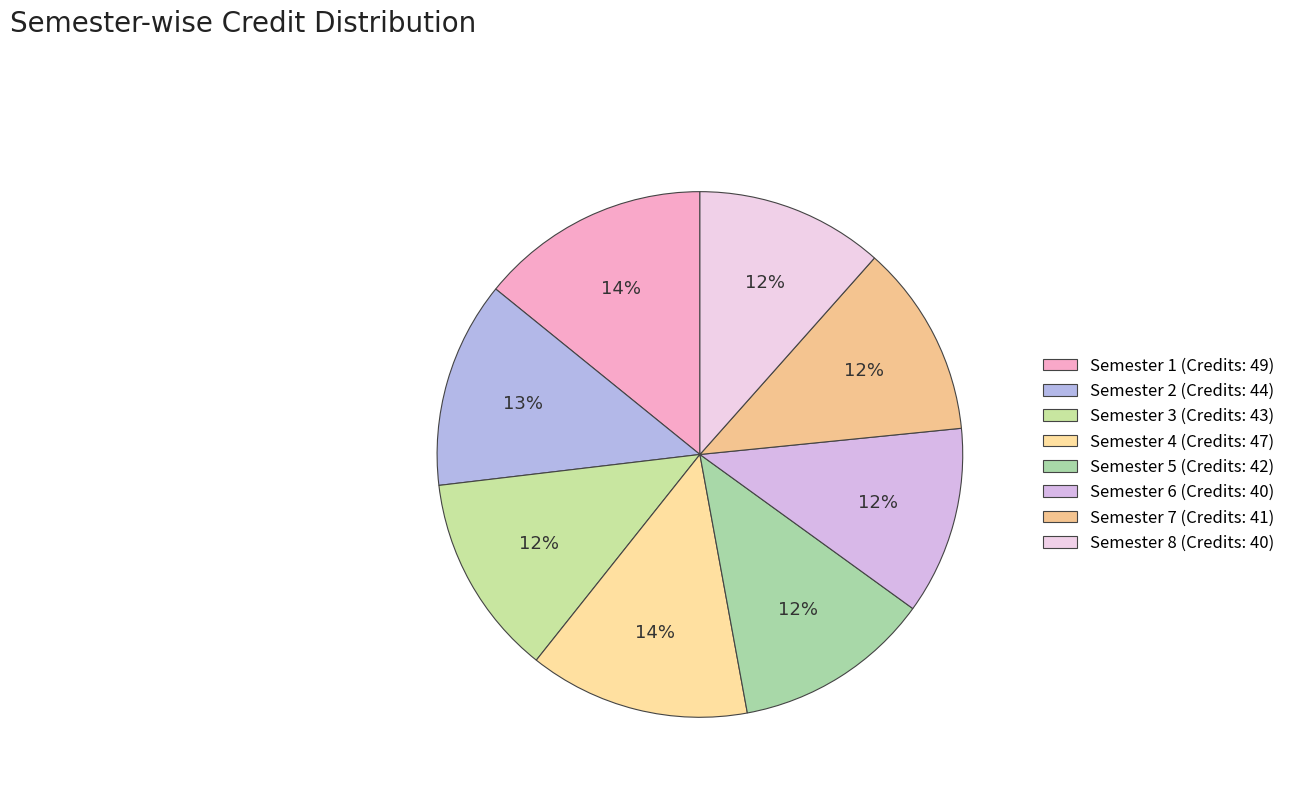

How much of the chart is everything except Semester 3?

87.6%